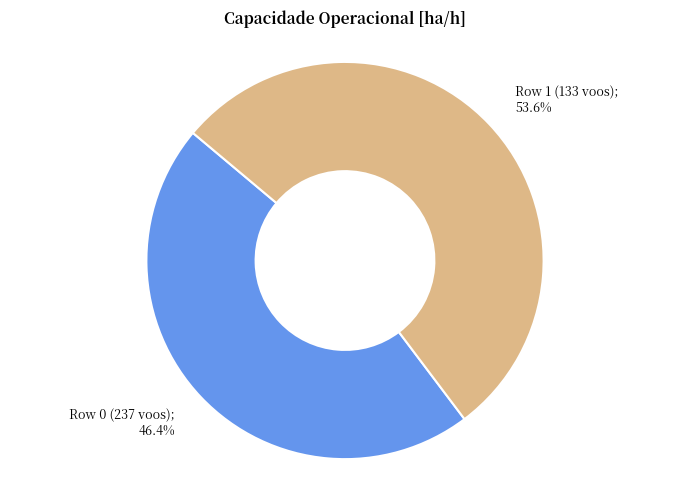

Does any single category account for the majority?

Yes